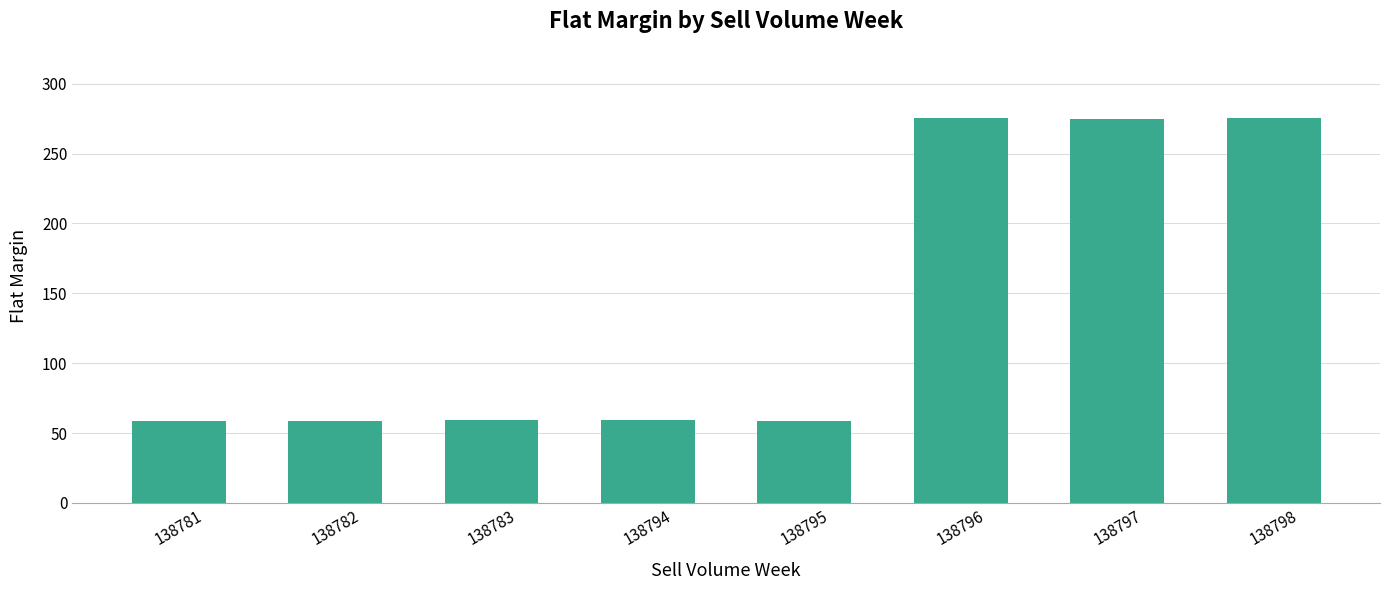

How many data points does each series have?

8